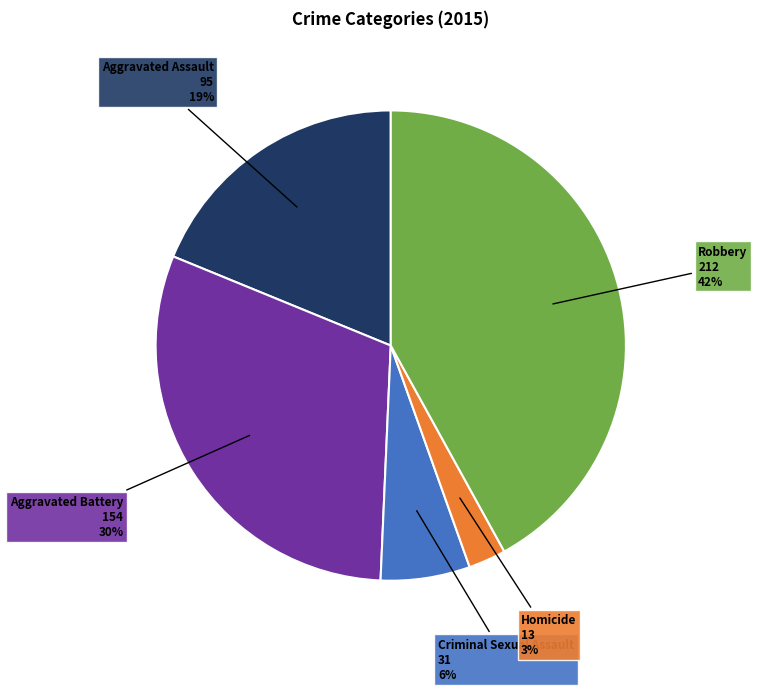

To the nearest percent, what is the difference between the largest and smallest slice percentages?

39%